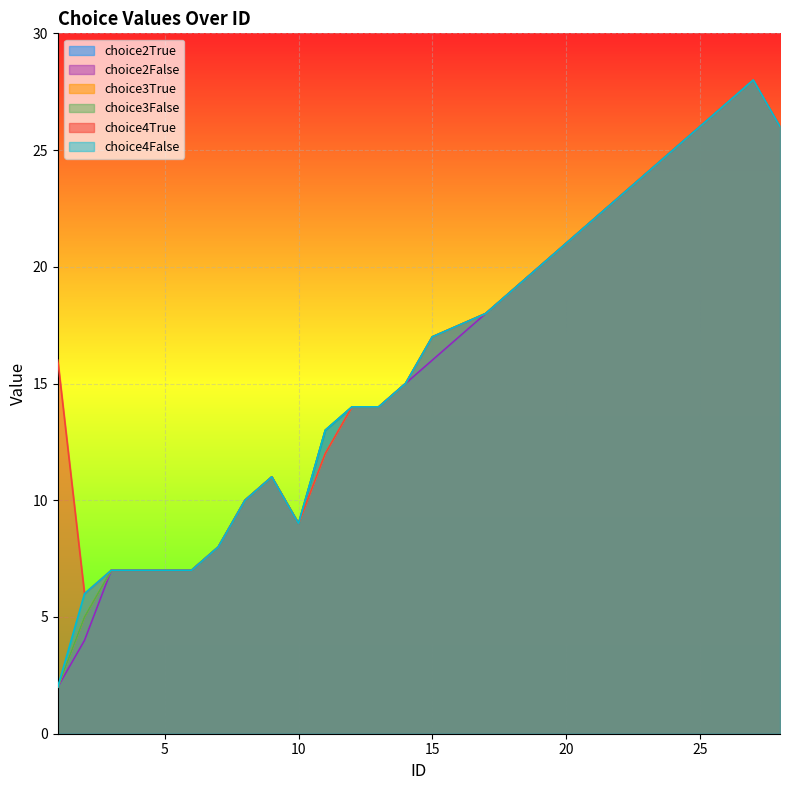

What is the lowest value of the choice2False series?

2